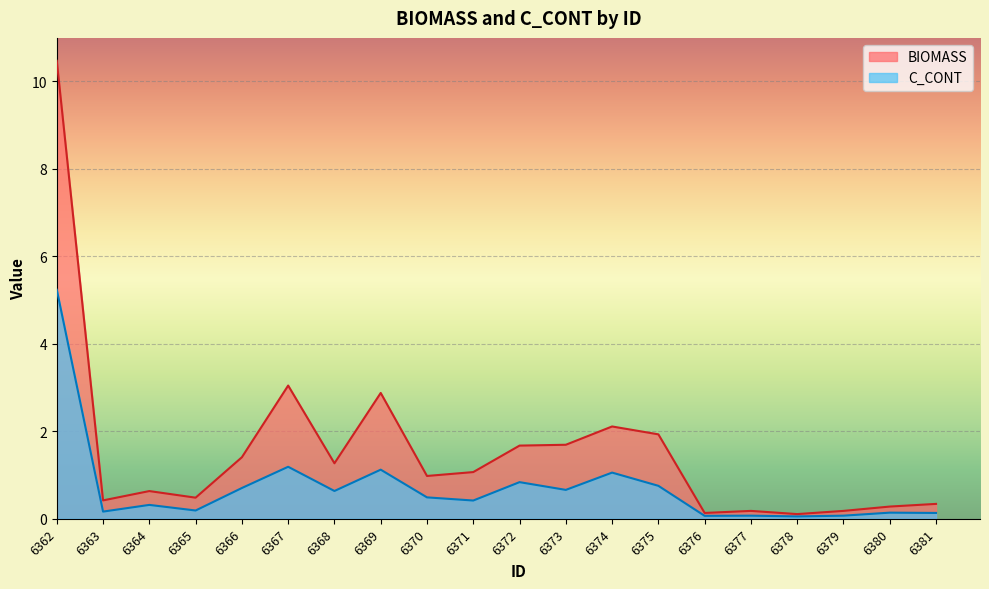

How many data points in BIOMASS are less than 1?

10